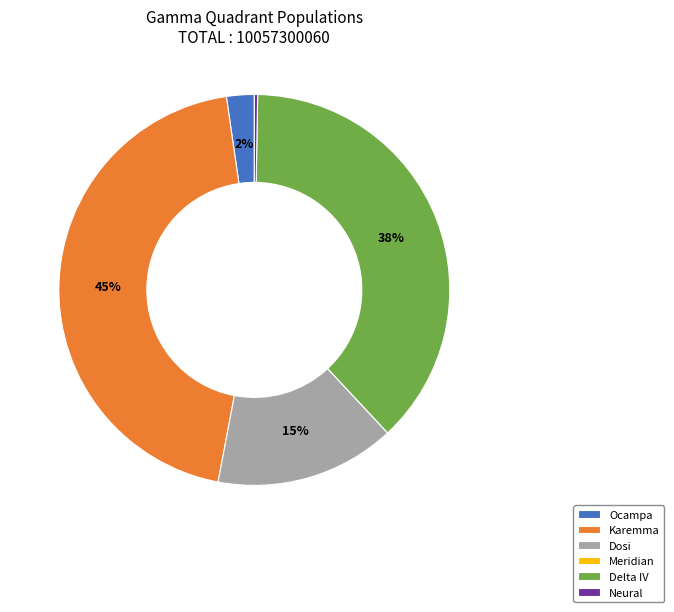

What is the largest slice in the pie chart?

Karemma